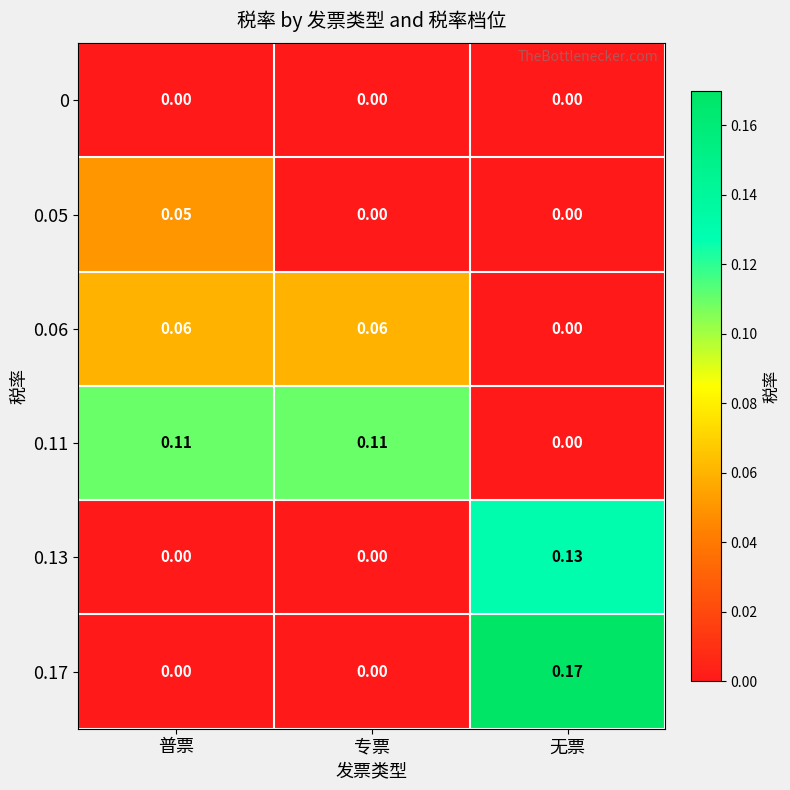

At which category is the sum across all series the highest?

无票